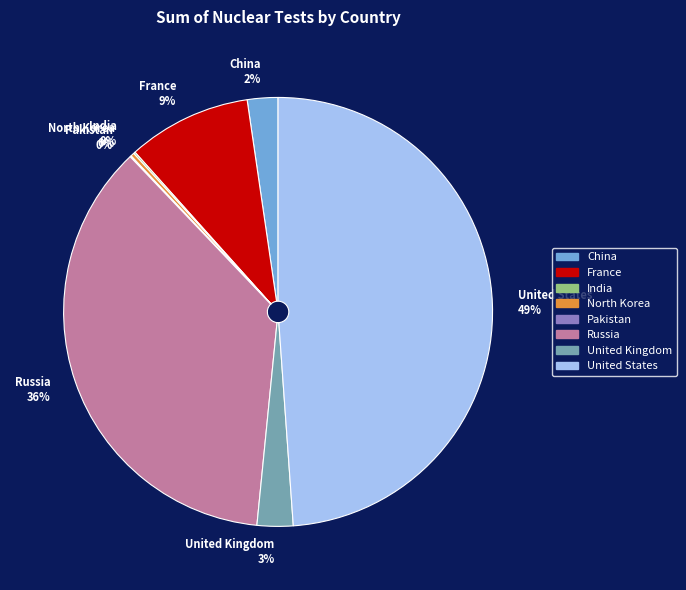

To the nearest percent, what is the difference between the largest and smallest slice percentages?

49%